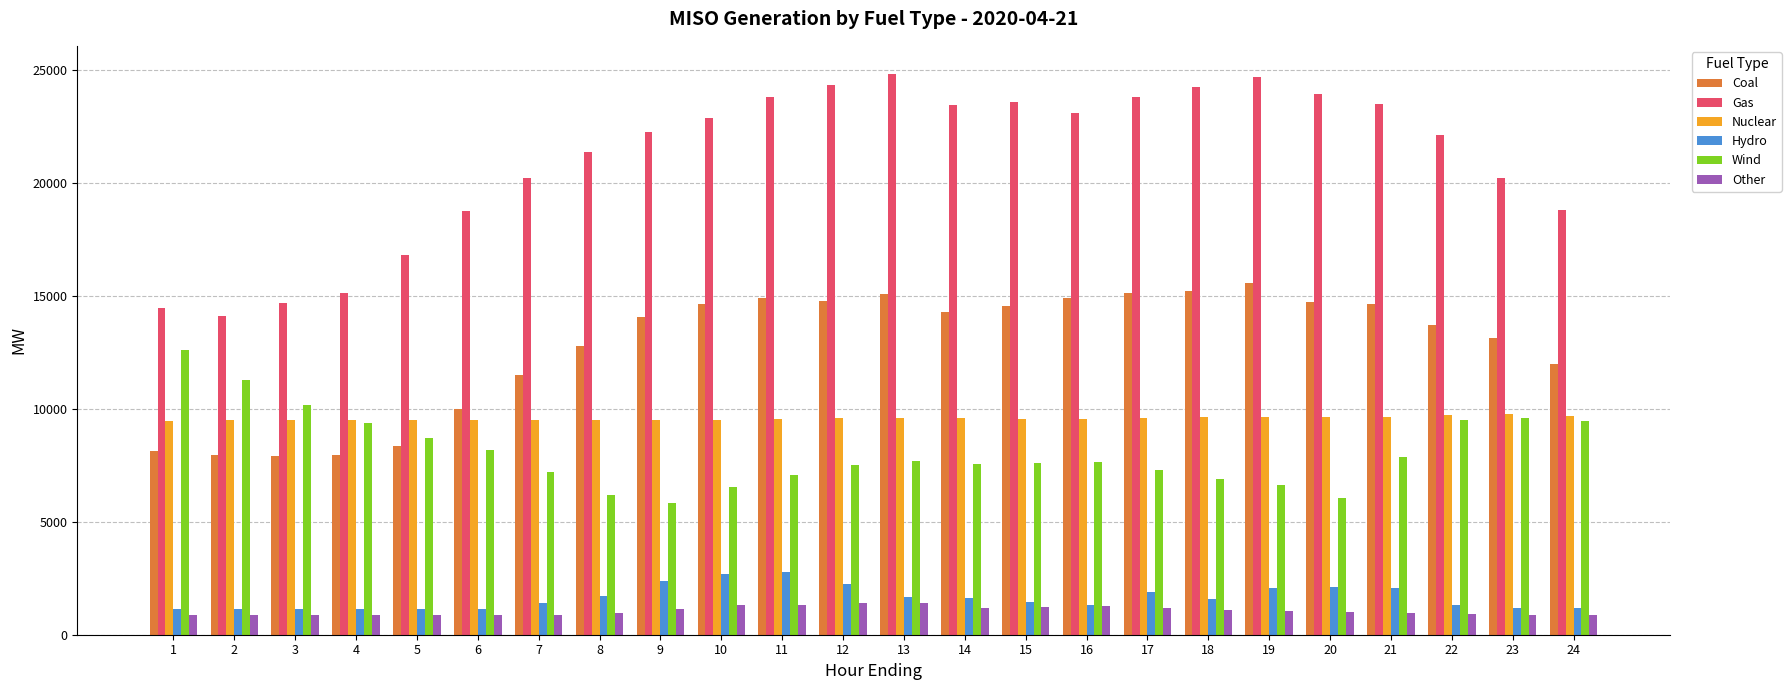

What is the lowest value of the Gas series?

14091.2